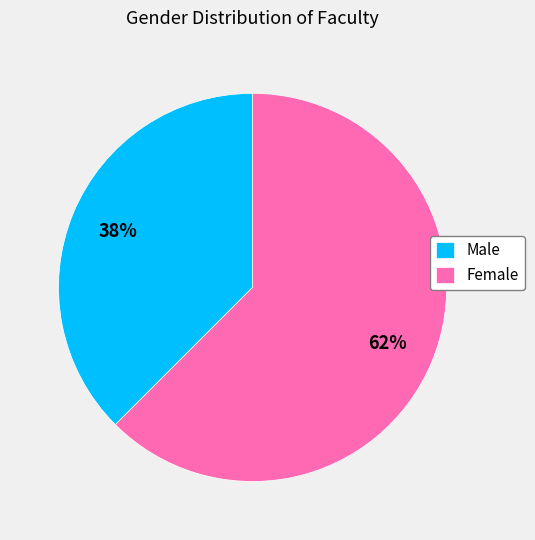

How many slices are in this pie chart?

2